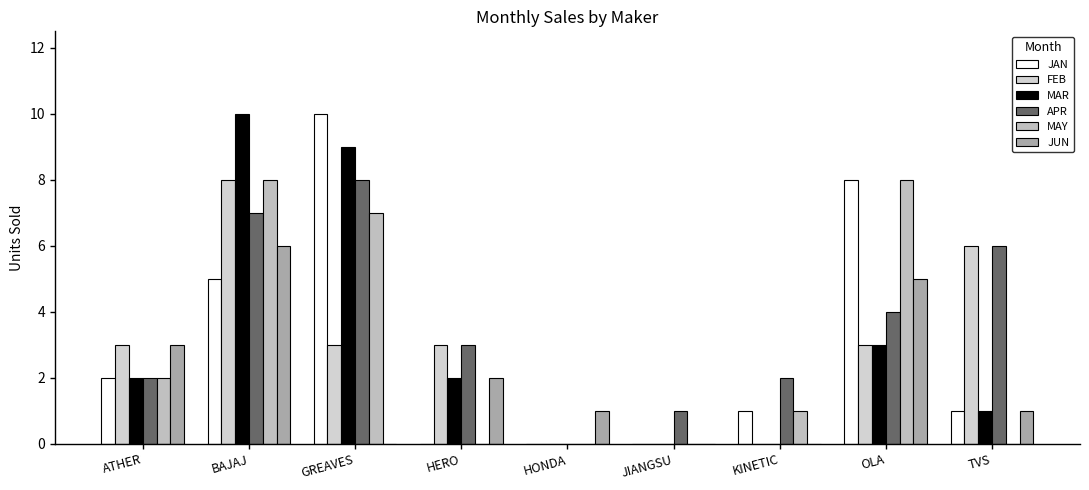

Reading left to right, extract all data points from this chart.

JAN: 2	5	10	0	0	0	1	8	1
FEB: 3	8	3	3	0	0	0	3	6
MAR: 2	10	9	2	0	0	0	3	1
APR: 2	7	8	3	0	1	2	4	6
MAY: 2	8	7	0	0	0	1	8	0
JUN: 3	6	0	2	1	0	0	5	1